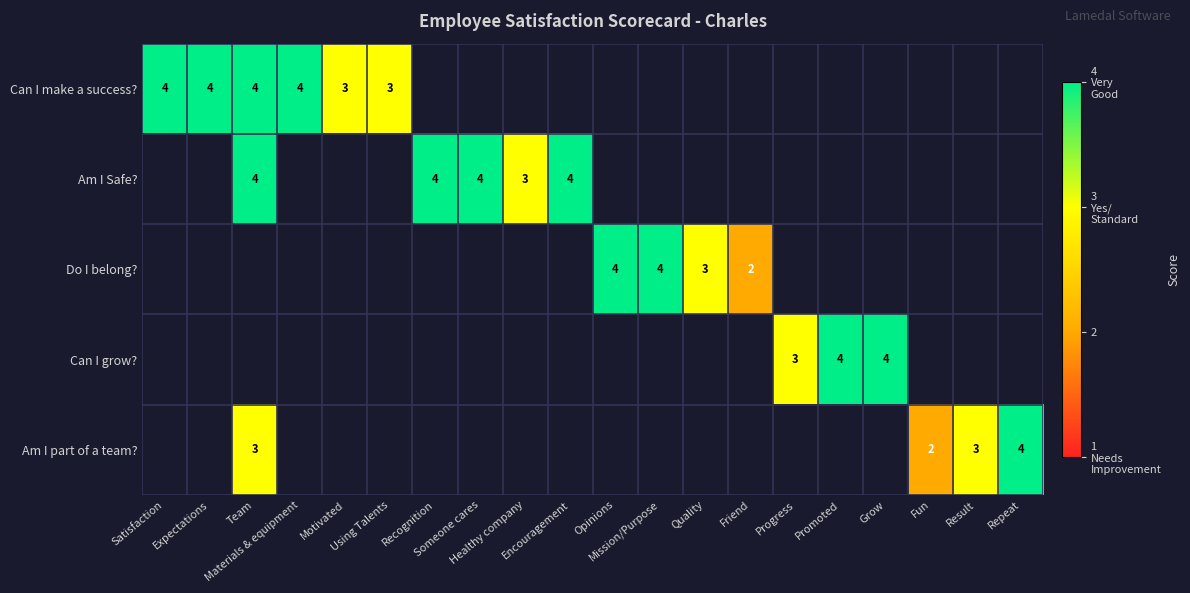

Between Fun and Result, which is larger?

Result